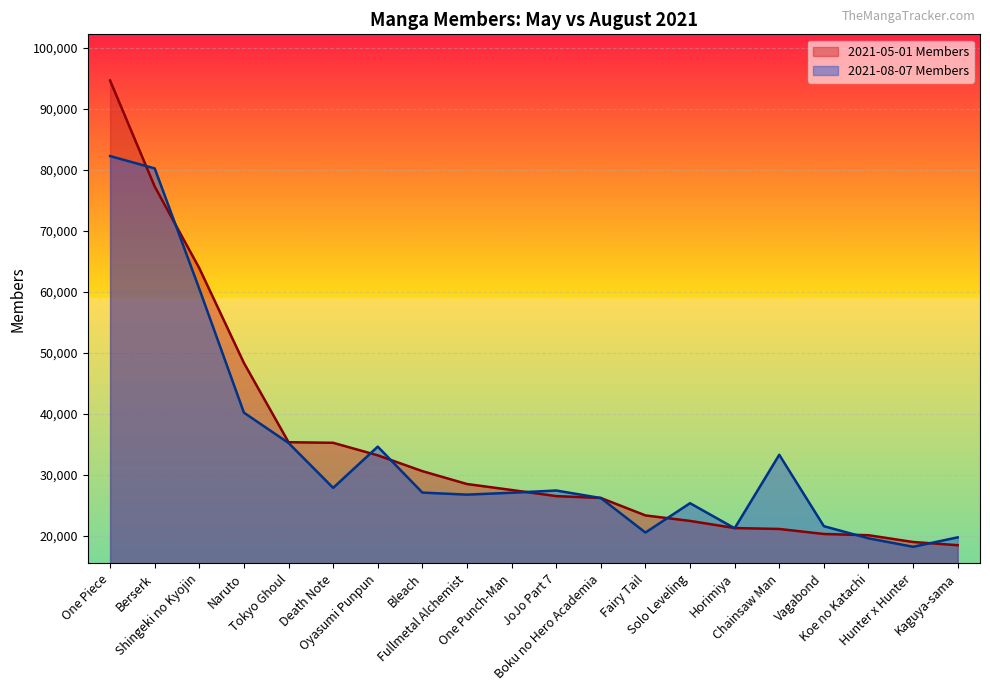

How many interior local valleys does the 2021-08-07 Members series have?

5